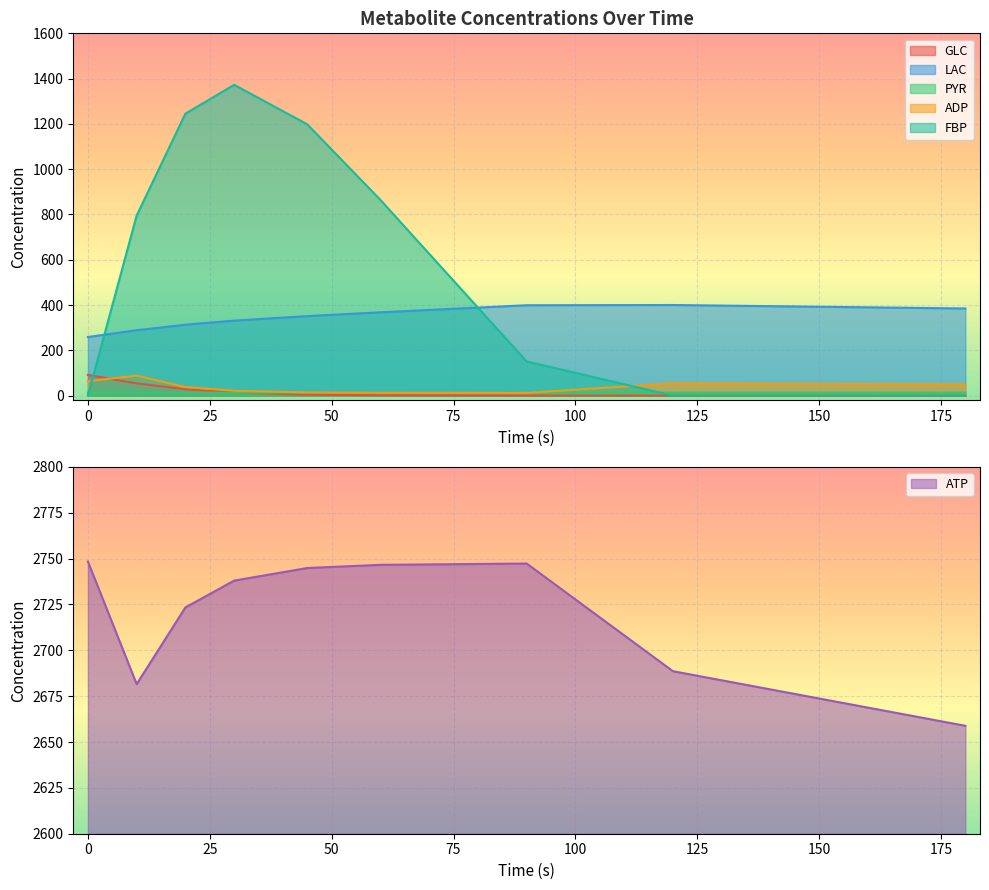

In ADP, how many points are lower than both neighbors (excluding endpoints)?

1